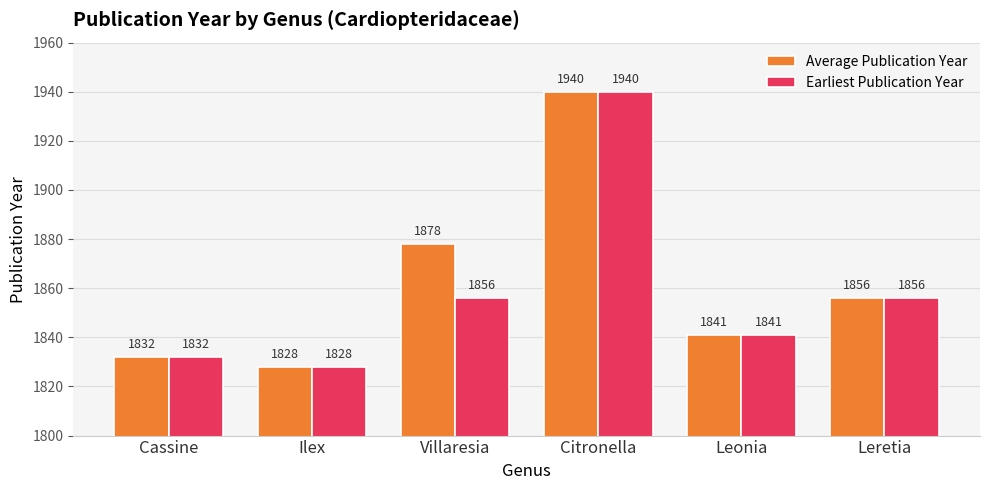

Read the Earliest Publication Year value at Cassine.

1832